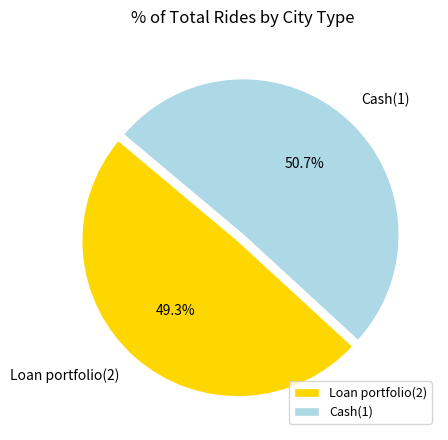

What is the total percentage of Cash(1) and Loan portfolio(2)?

100.0%